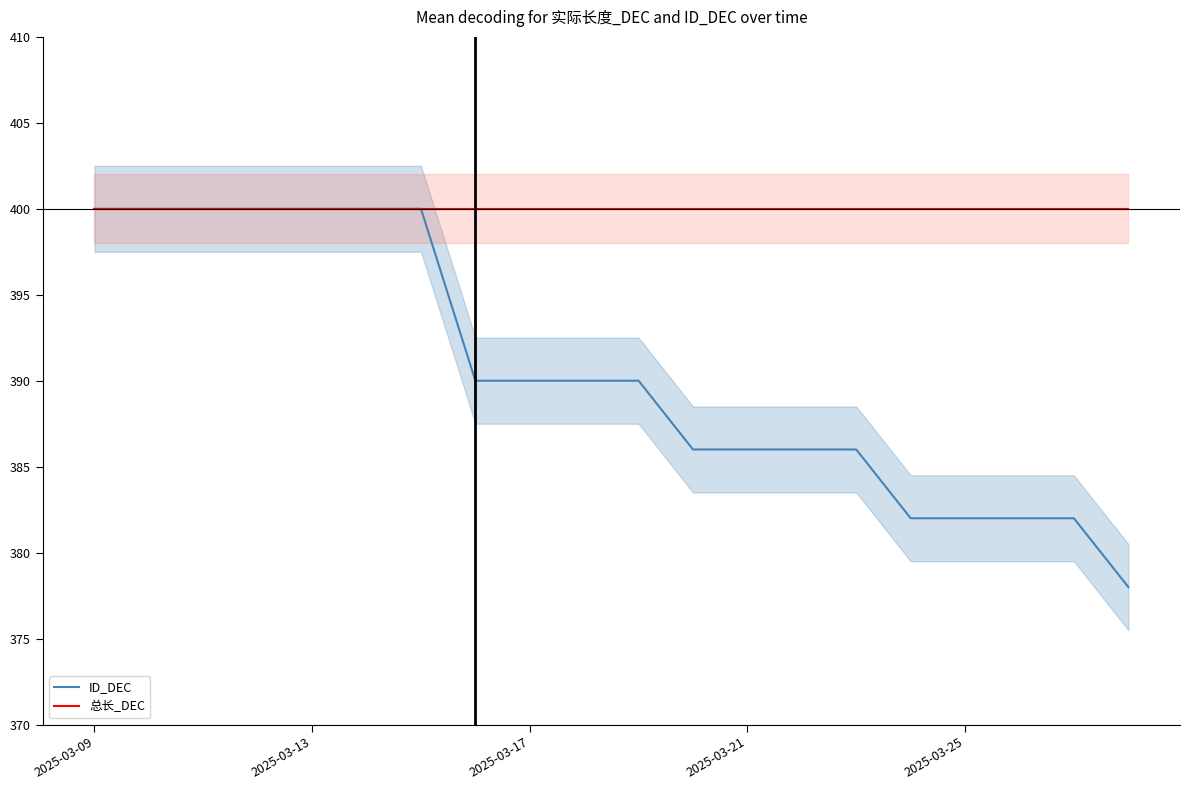

What is the maximum value shown in the chart?

400